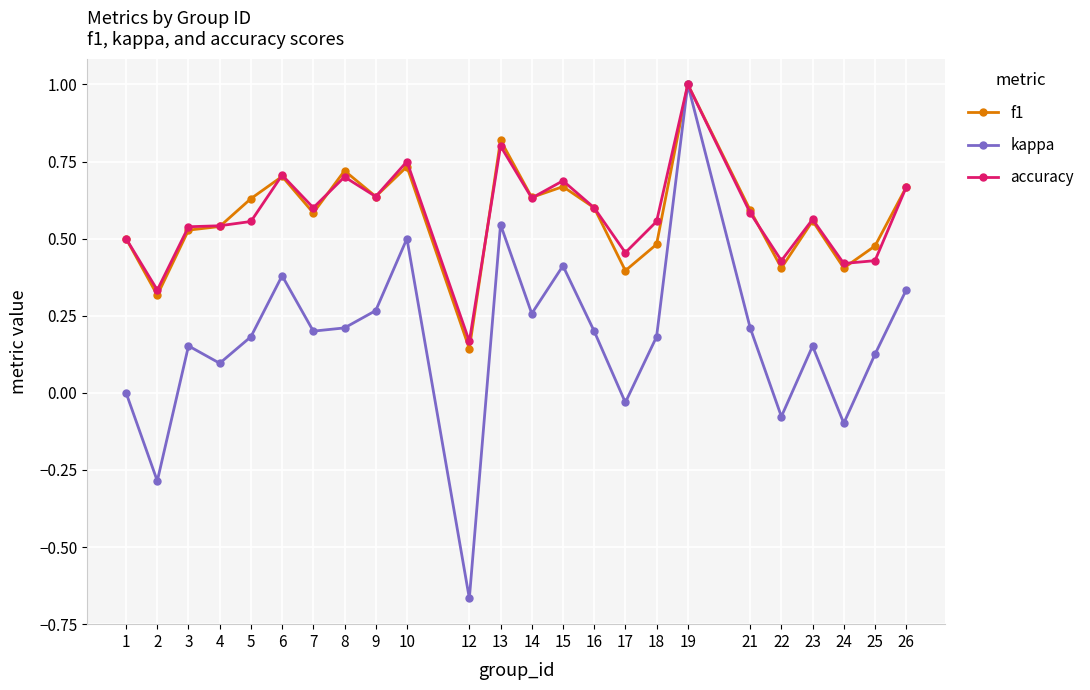

Is the value of f1 at 12 greater than the value of accuracy at 15?

No